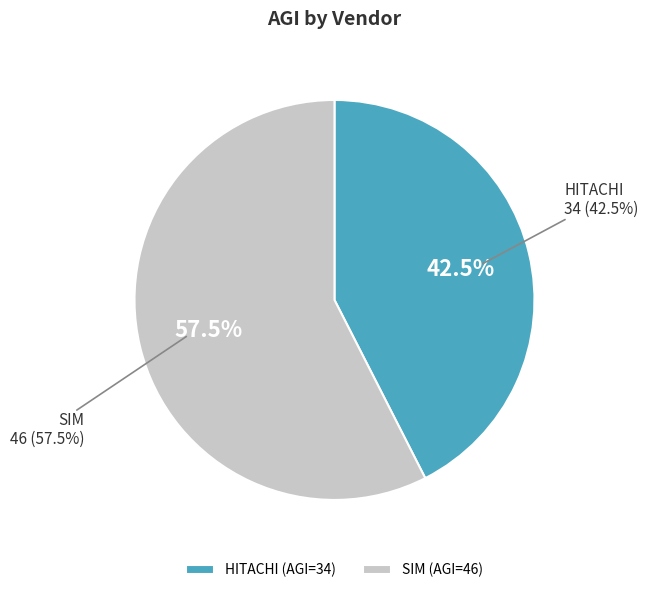

Which slice represents more than half of the pie?

SIM